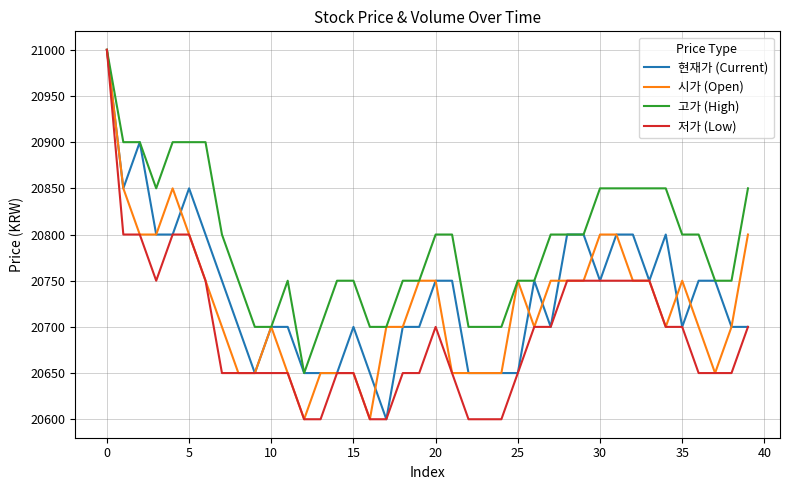

Which series has the largest total across all categories?

고가 (High)